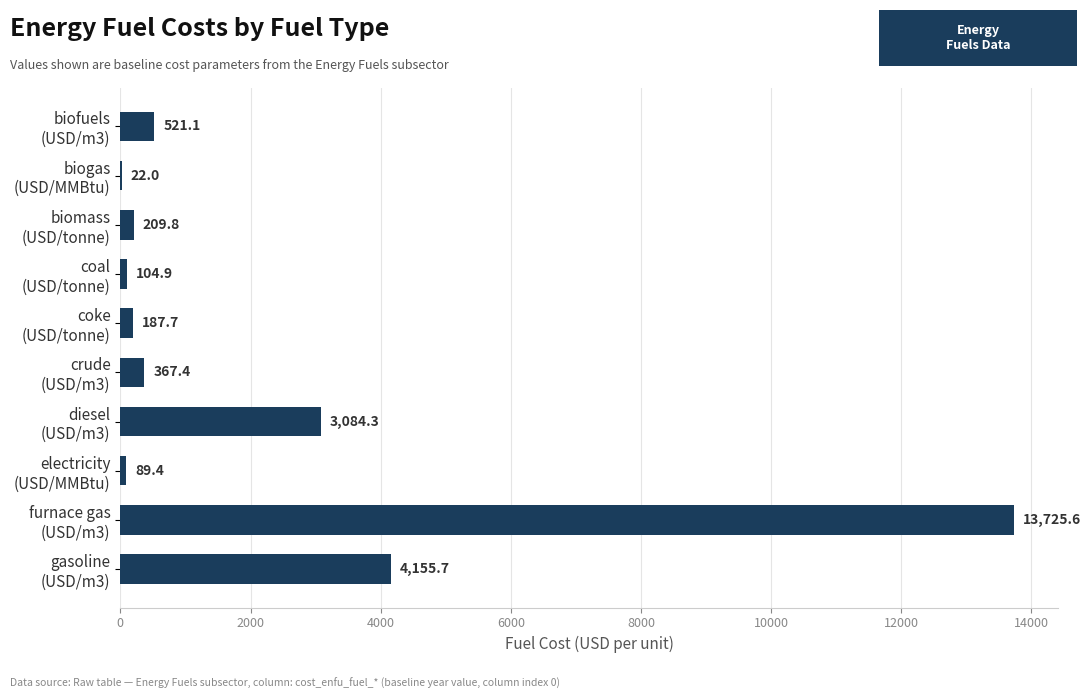

What is the greatest value displayed?

13725.6